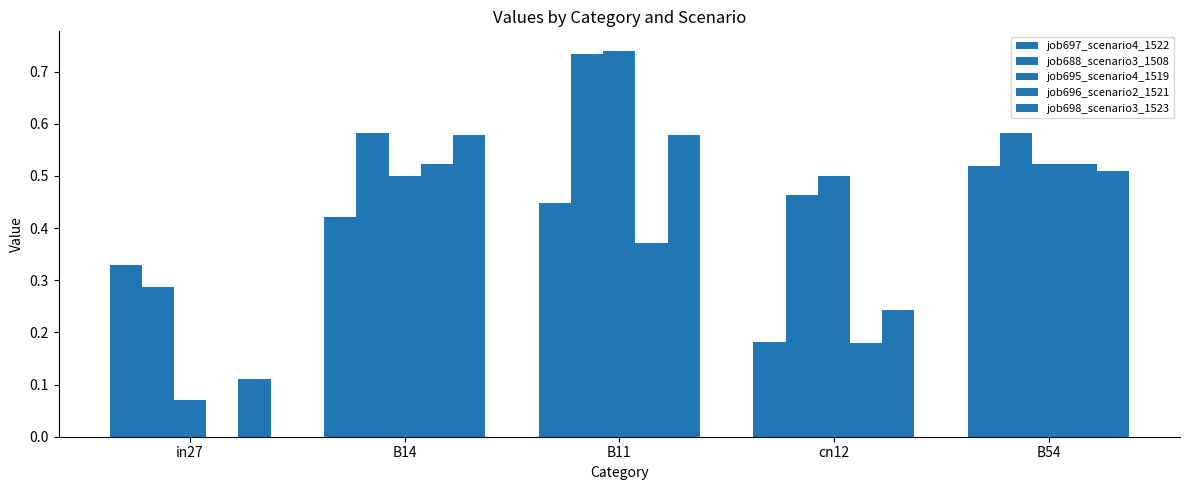

What is the difference between the second highest and minimum values in the job688_scenario3_1508 series?

0.3